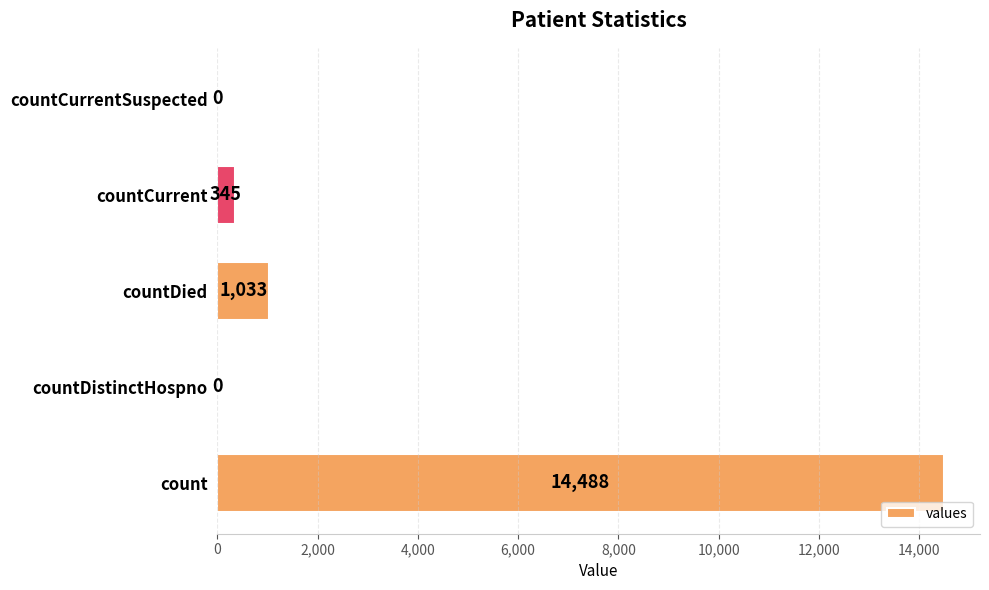

How many series are shown in this chart?

1